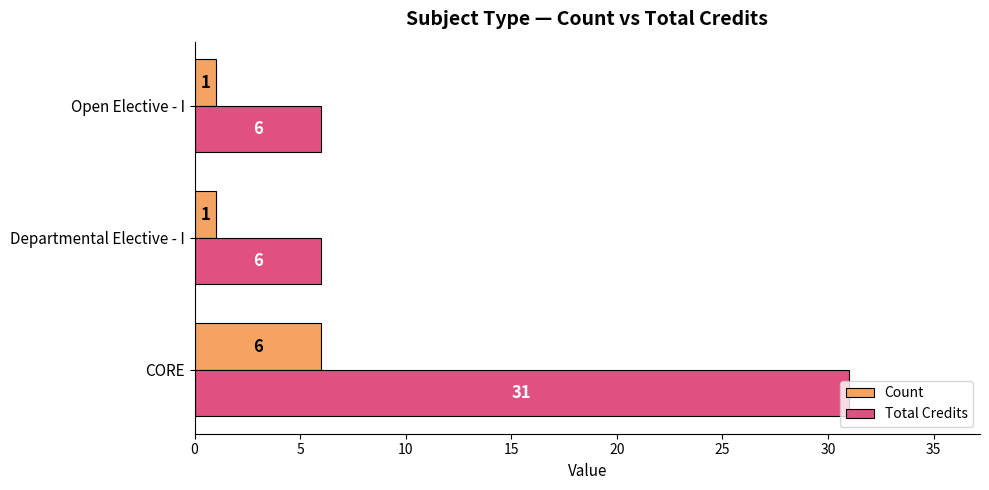

True or false: Total Credits has a value of 6 at Open Elective - I.

True